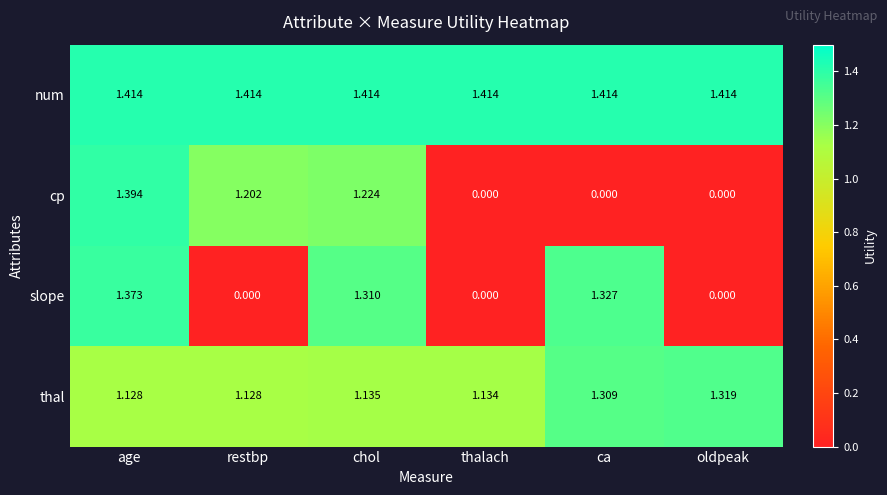

Where does the slope series first go above 1?

age